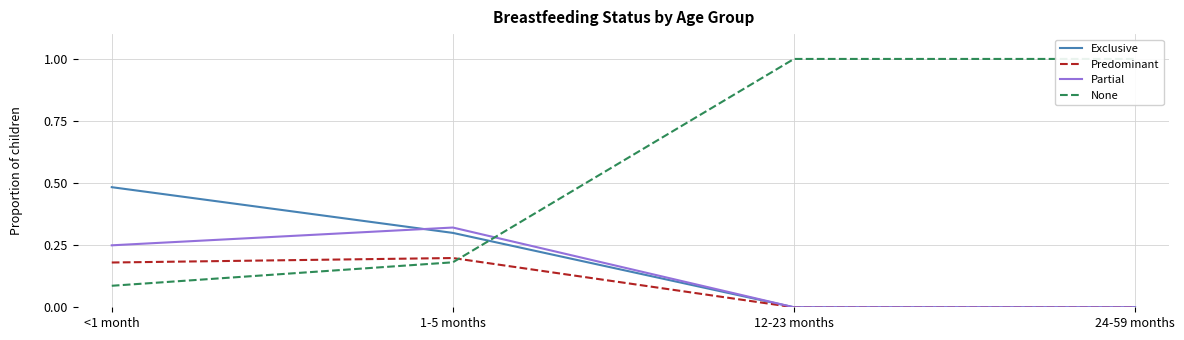

In Predominant, how many points are higher than both neighbors (excluding endpoints)?

1